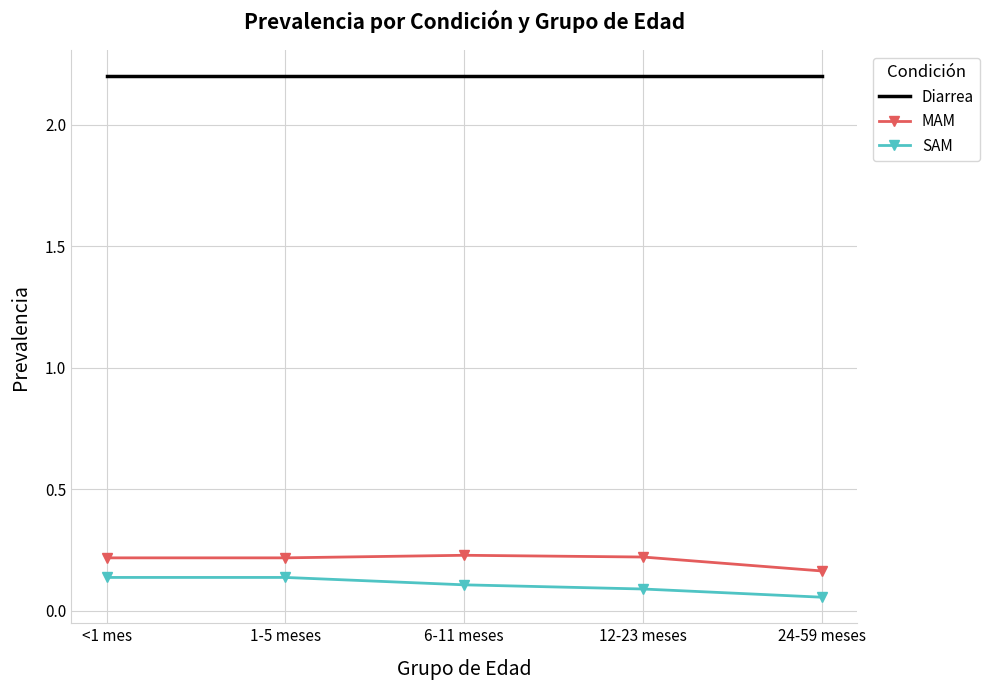

What is the greatest value displayed?

2.2